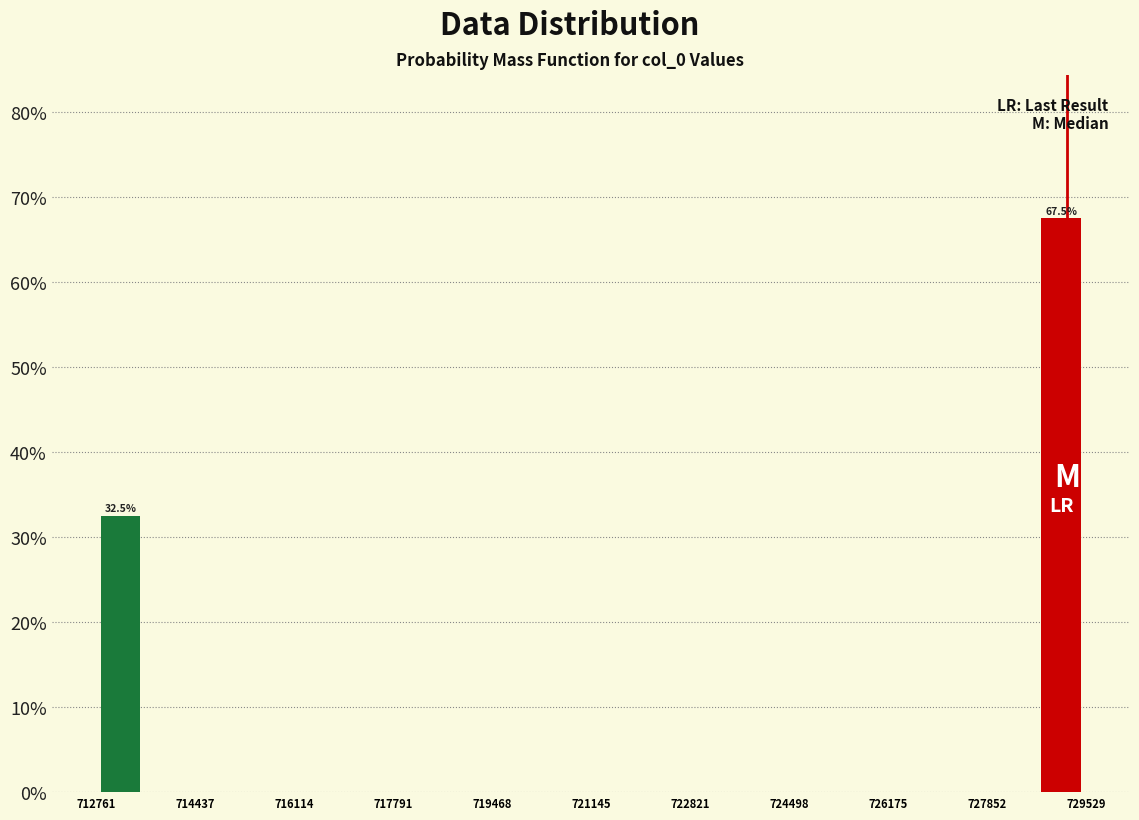

Which range on the x-axis has the tallest bar?

728600 to 729600